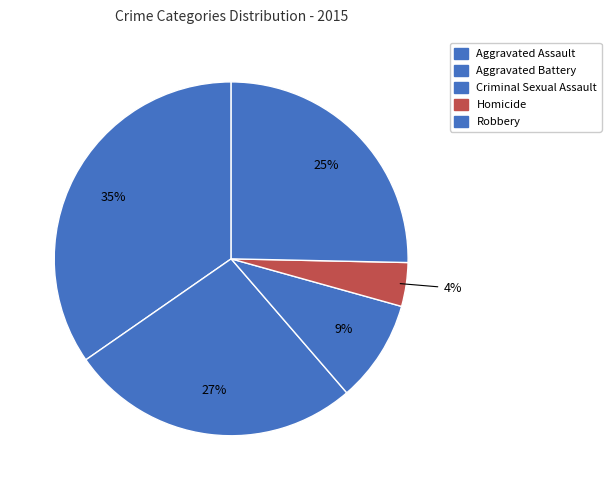

Is the sum of Aggravated Assault and Criminal Sexual Assault greater than half?

No